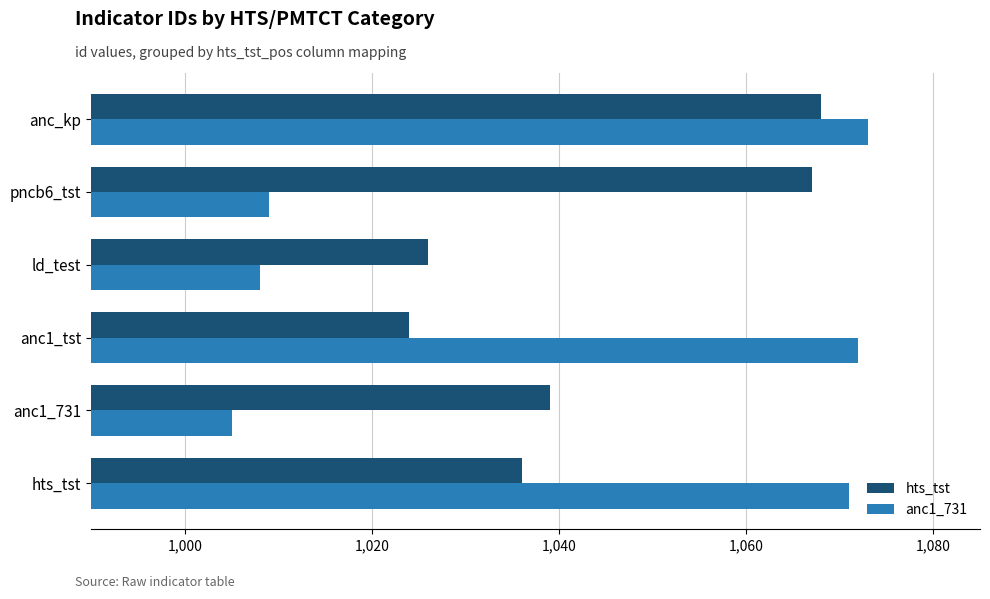

What is the total value across all series at anc_kp?

2141